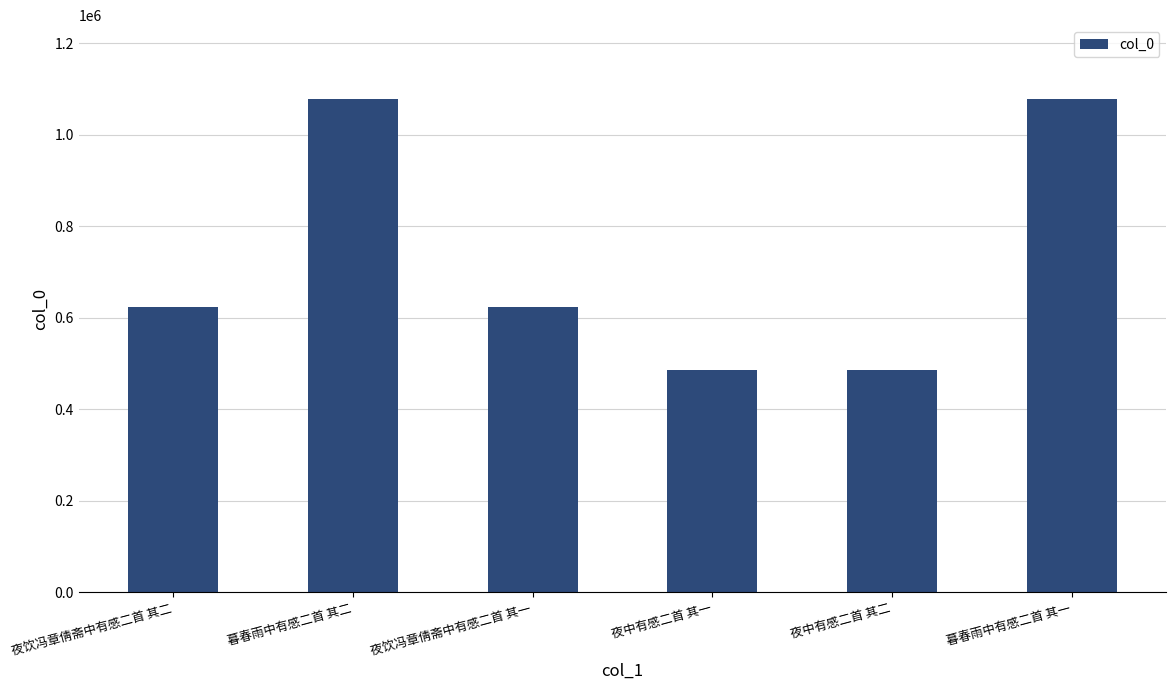

What value does the data have at 暮春雨中有感二首 其一?

1077954